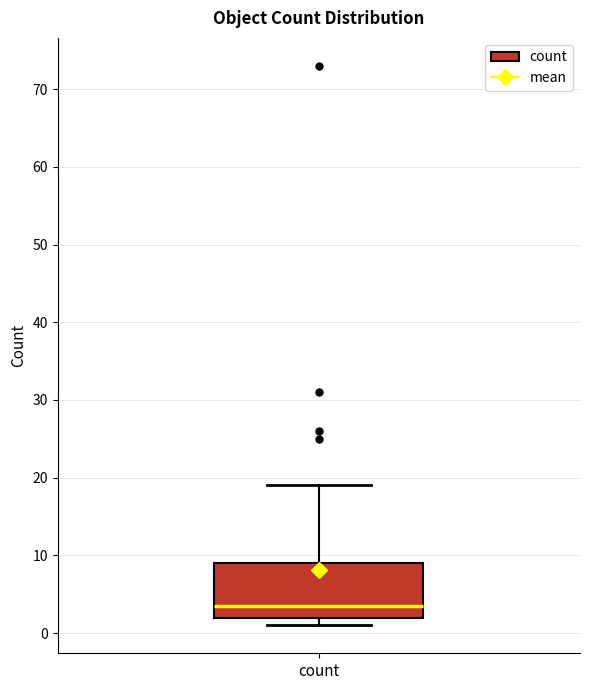

Transcribe this box plot: give where the median line is, the range the box spans, and where the two whiskers end, as read against the y-axis. The values are not printed on the chart, so give them approximately, as read against the axis.

median 4, box 2 to 9, whiskers 1 to 19